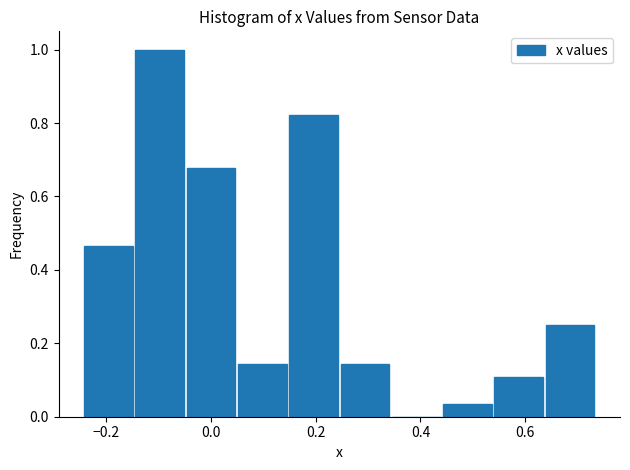

Reading left to right, list every bar in this chart as the range it spans on the x-axis followed by its height. Neither the bar edges nor the heights are printed on the chart, so give them approximately, as read against the axes.

-0.24 to -0.14: 0.46
-0.14 to -0.04: 1.00
-0.04 to 0.04: 0.68
0.04 to 0.14: 0.14
0.14 to 0.24: 0.82
0.24 to 0.34: 0.14
0.34 to 0.44: 0
0.44 to 0.54: 0.04
0.54 to 0.64: 0.10
0.64 to 0.74: 0.26